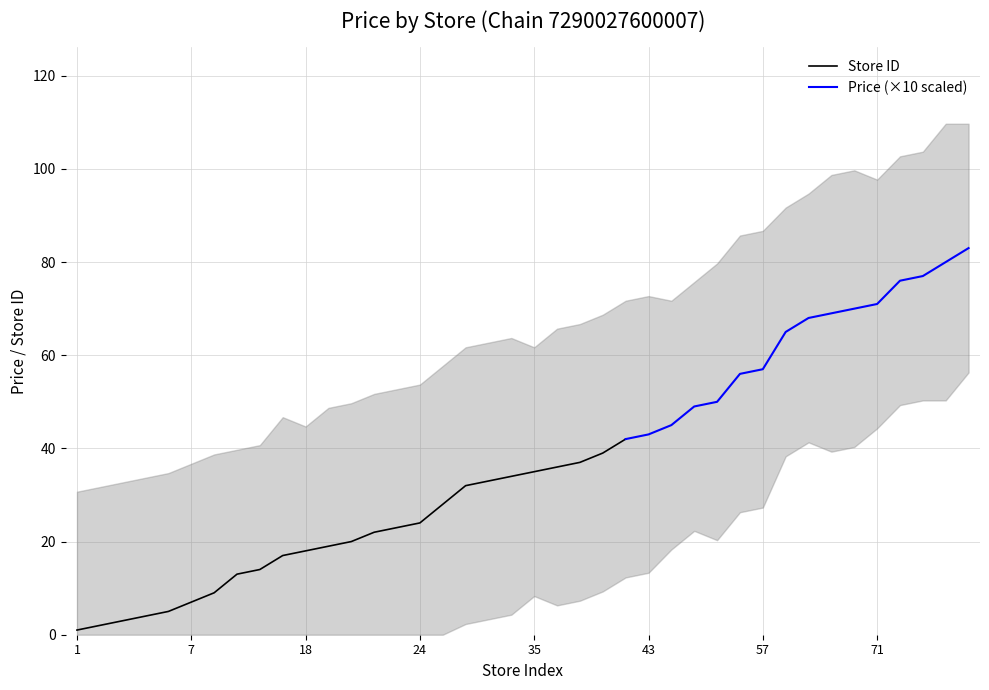

Does the chart have visible grid lines?

Yes